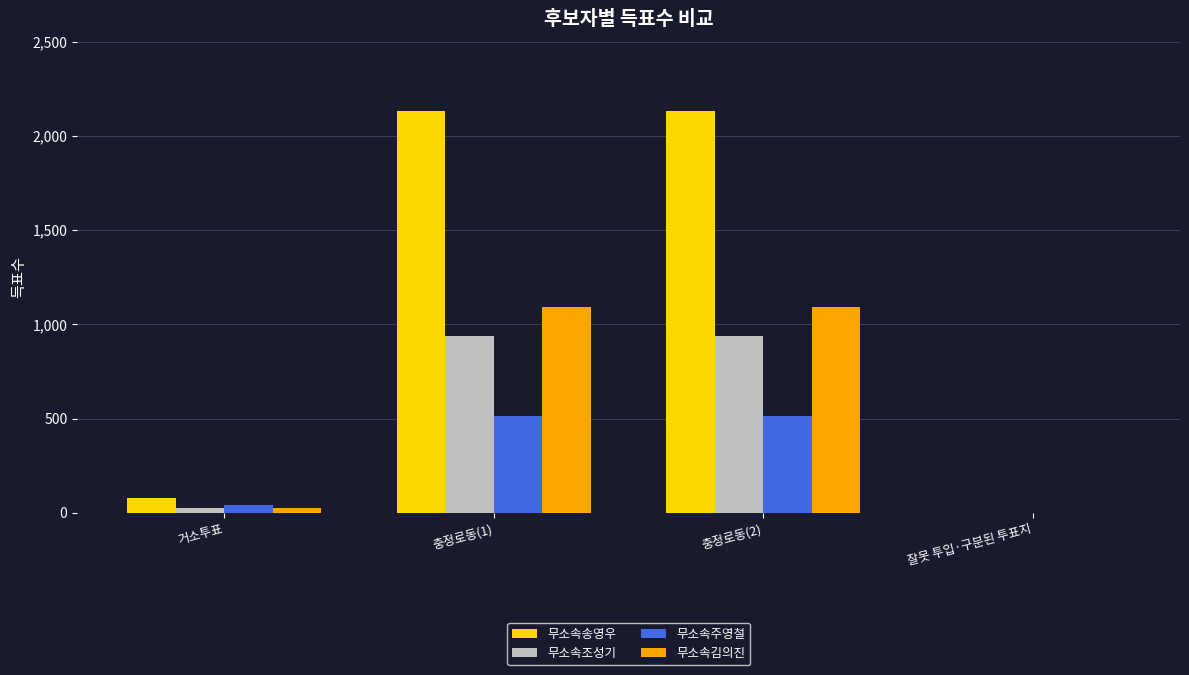

What is the average value of the 무소속김의진 series?

552